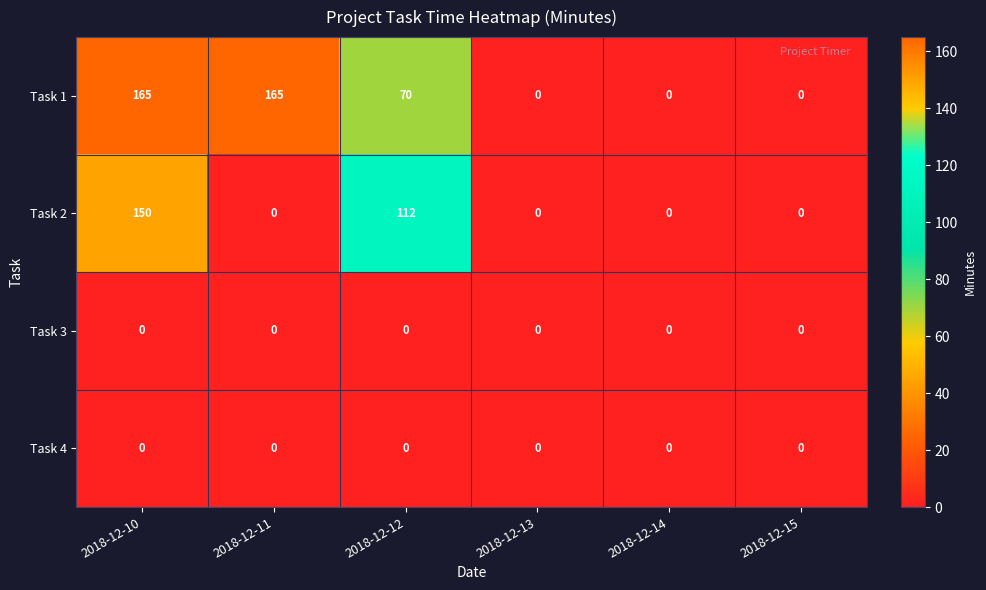

At which category is the sum across all series the highest?

2018-12-10